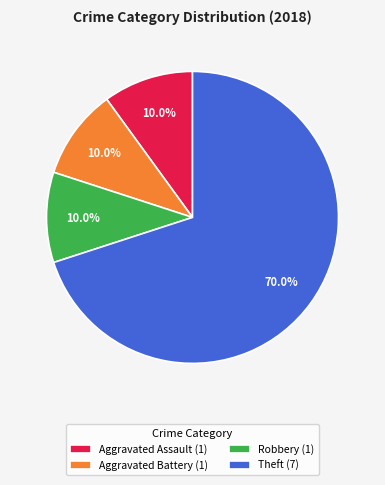

Approximately how many times larger is the value at Theft (7) compared to Robbery (1)?

7.0